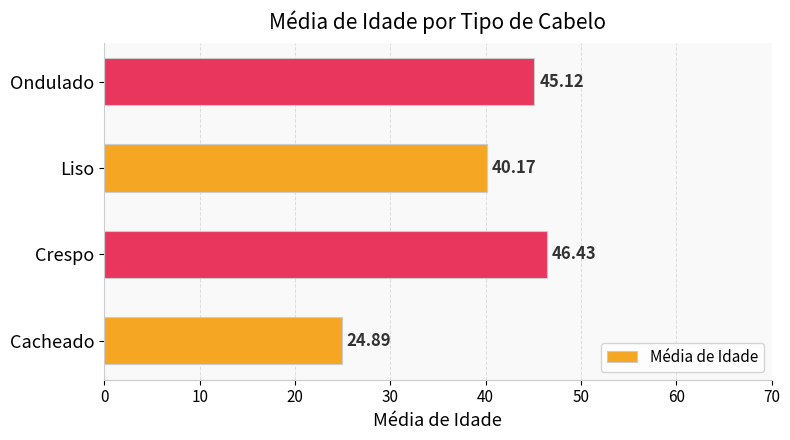

Rank the categories by value from highest to lowest.

Crespo, Ondulado, Liso, Cacheado